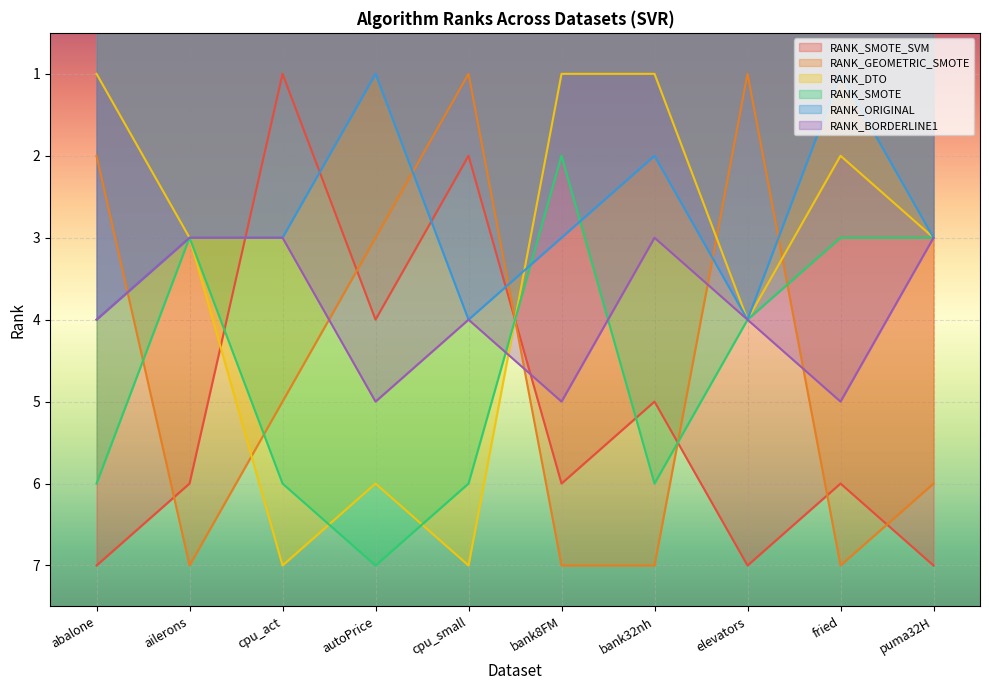

Rank the series by their maximum value, from lowest to highest.

RANK_ORIGINAL, RANK_BORDERLINE1, RANK_SMOTE_SVM, RANK_GEOMETRIC_SMOTE, RANK_DTO, RANK_SMOTE